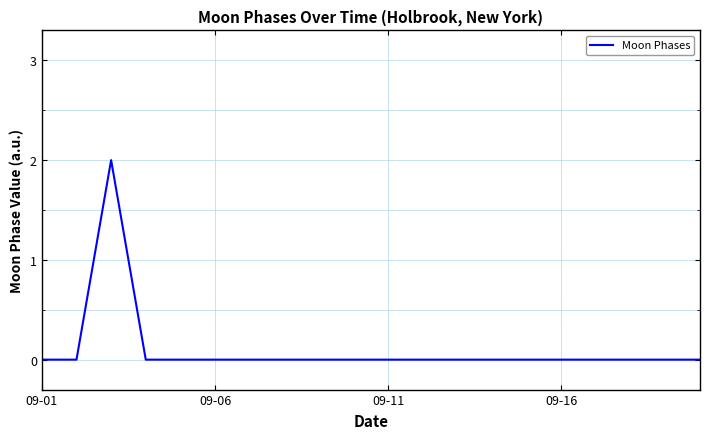

Reading left to right, what are all the values shown in this chart?

0	0	2	0	0	0	0	0	0	0	0	0	0	0	0	0	0	0	0	0